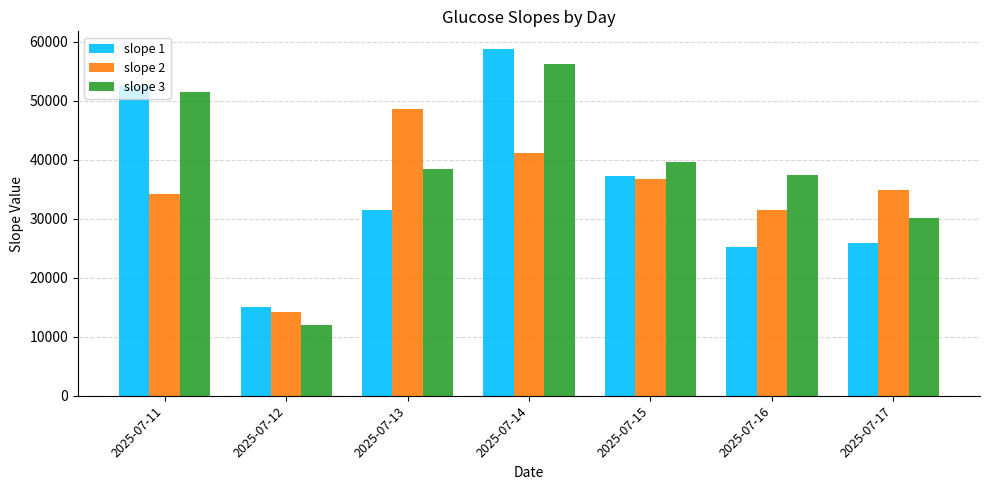

Reading right to left, extract all data points from this chart.

slope 1: 2025-07-17=25848.0	2025-07-16=25240.0	2025-07-15=37250.0	2025-07-14=58861.0	2025-07-13=31507.0	2025-07-12=15145.0	2025-07-11=52547.9
slope 2: 2025-07-17=34905.0	2025-07-16=31439.0	2025-07-15=36767.0	2025-07-14=41250.0	2025-07-13=48583.0	2025-07-12=14138.0	2025-07-11=34195.4
slope 3: 2025-07-17=30201.0	2025-07-16=37516.0	2025-07-15=39584.0	2025-07-14=56258.0	2025-07-13=38414.0	2025-07-12=11966.0	2025-07-11=51542.2